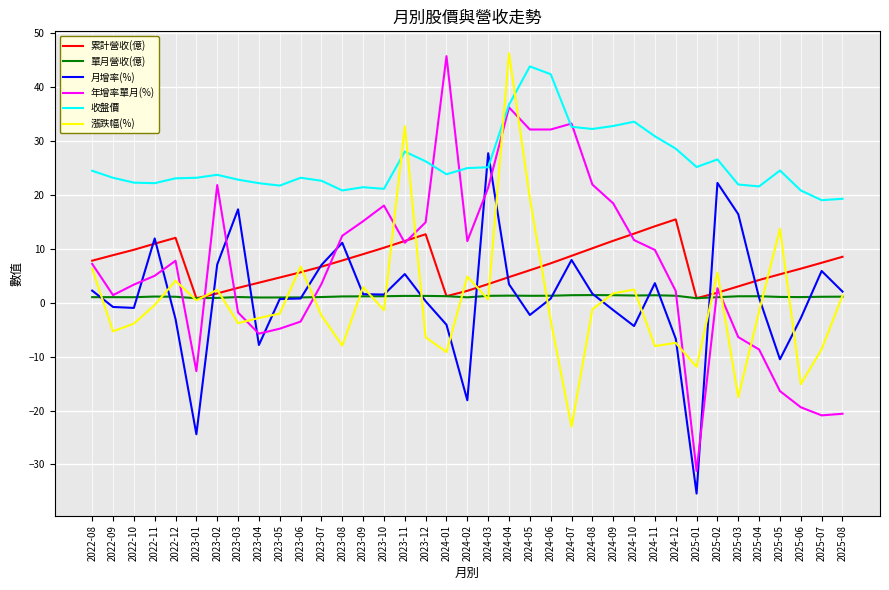

The 漲跌幅(%) series shows 54.1 at 2023-11. True or false?

False